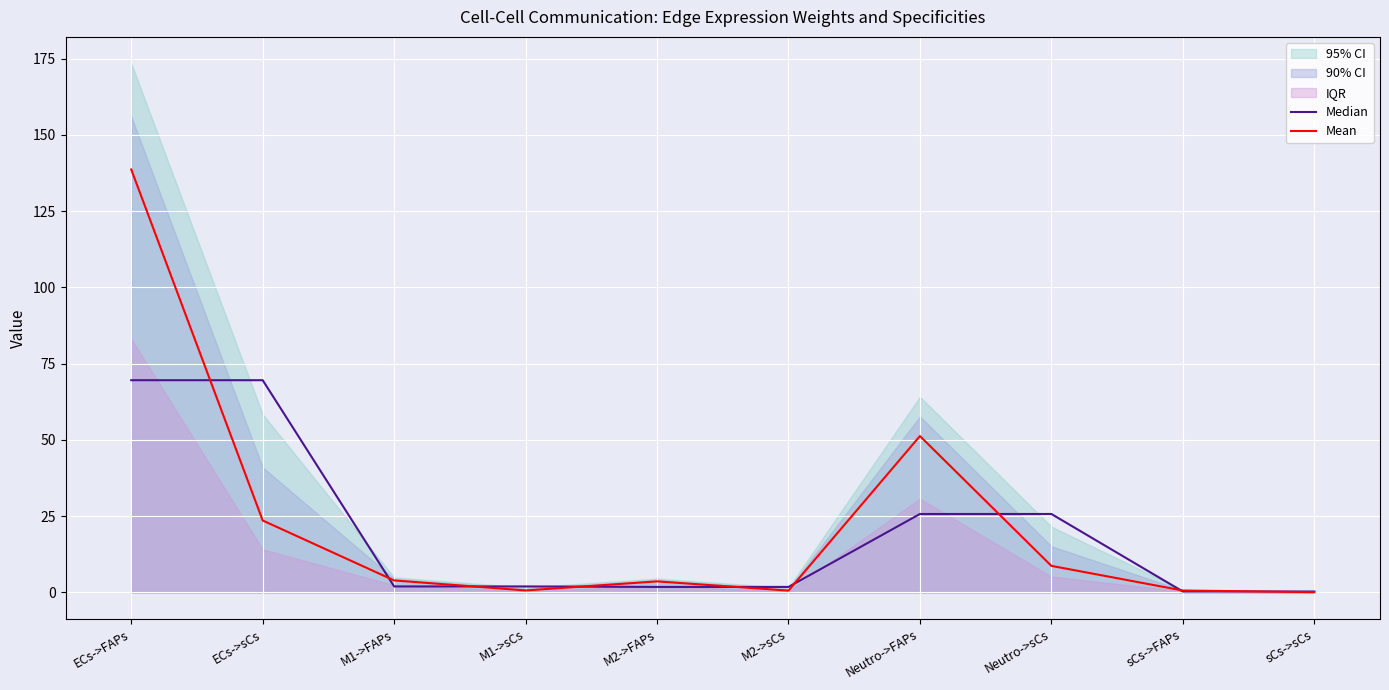

What is the spread (max minus min) of values at ECs->FAPs?

69.1